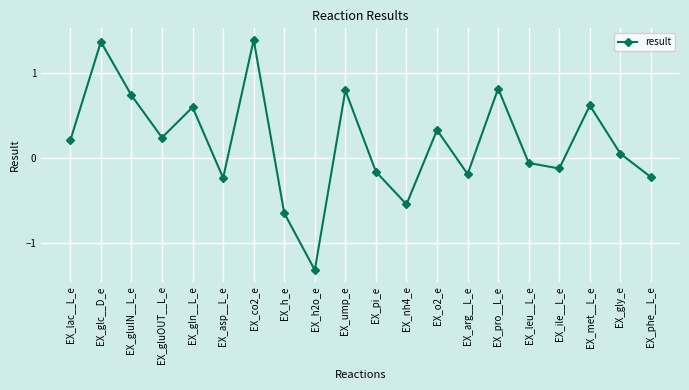

How many lines are shown in the chart?

1